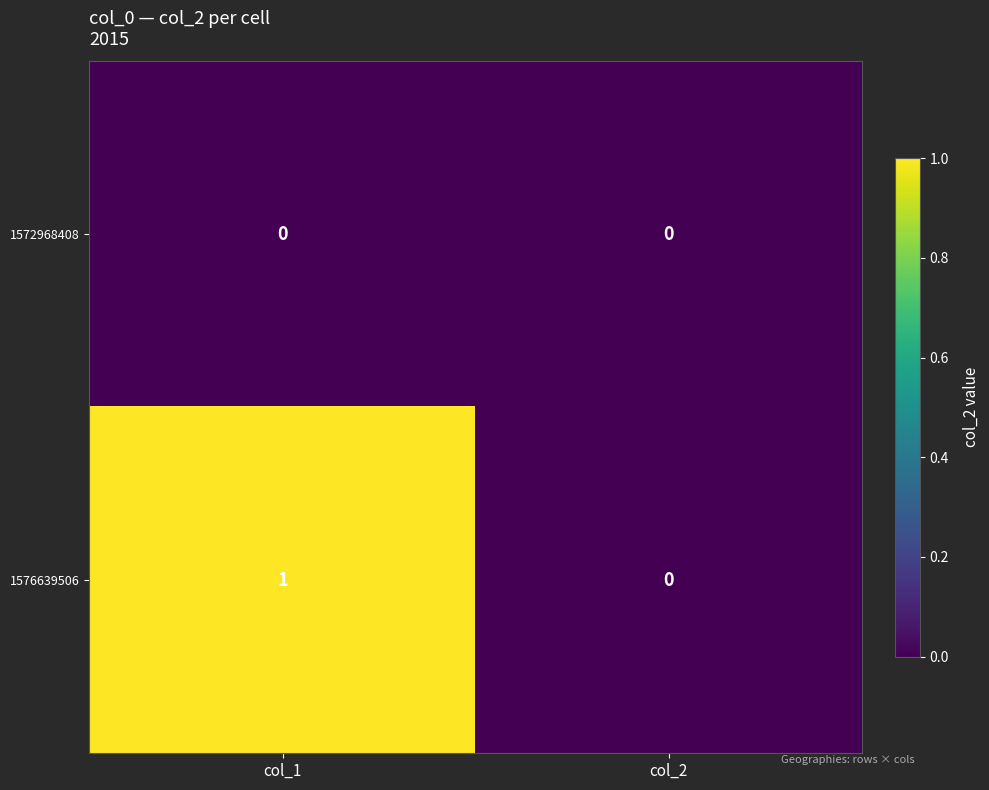

Is it true that 1572968408 equals 0 at col_1?

True